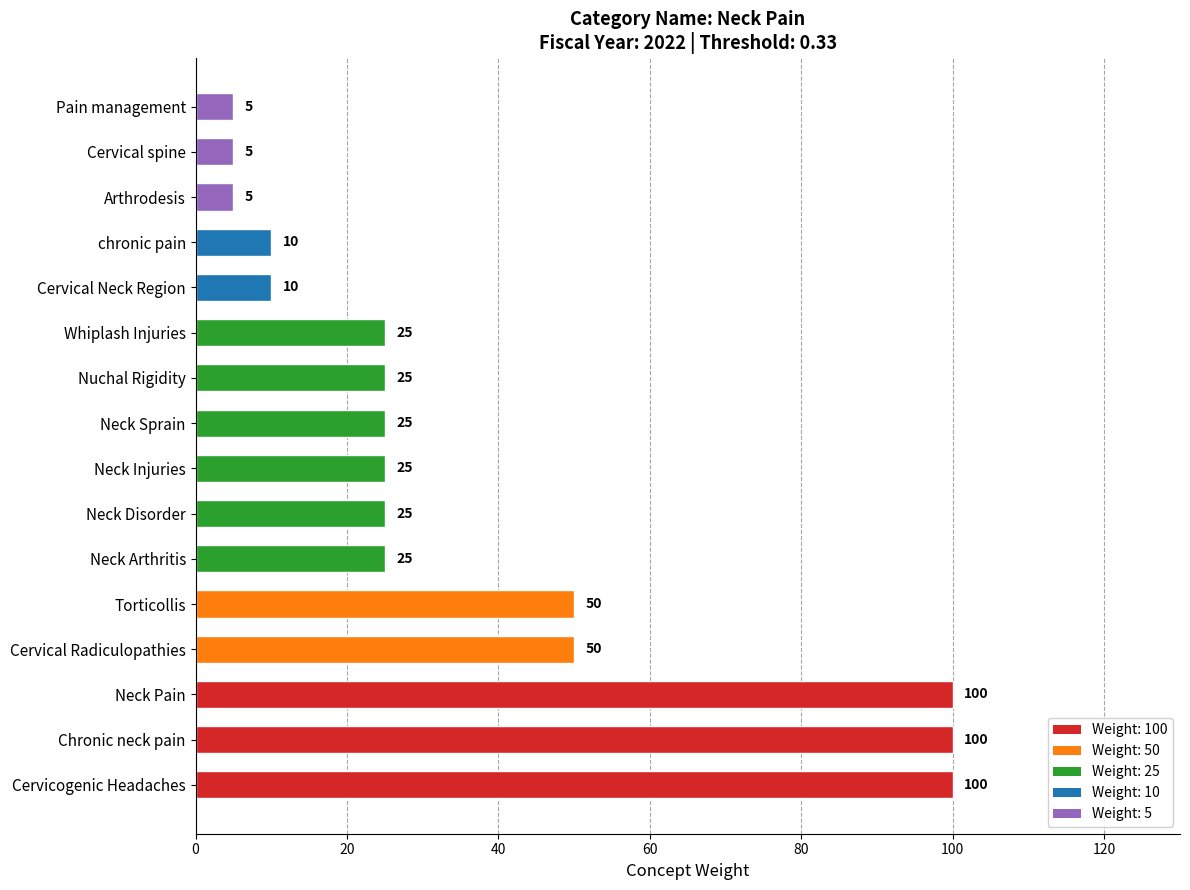

Between Cervical Radiculopathies and Whiplash Injuries, which is larger?

Cervical Radiculopathies